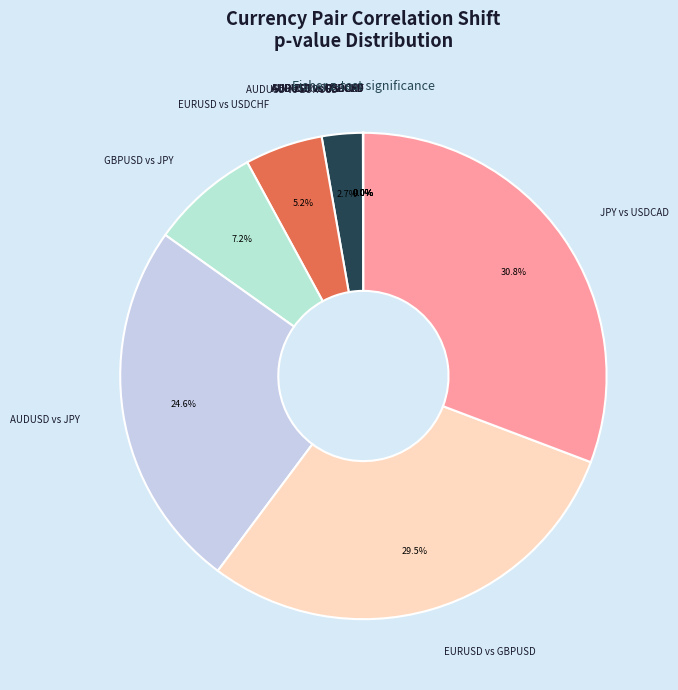

To the nearest percent, what is the difference between the largest and smallest slice percentages?

31%